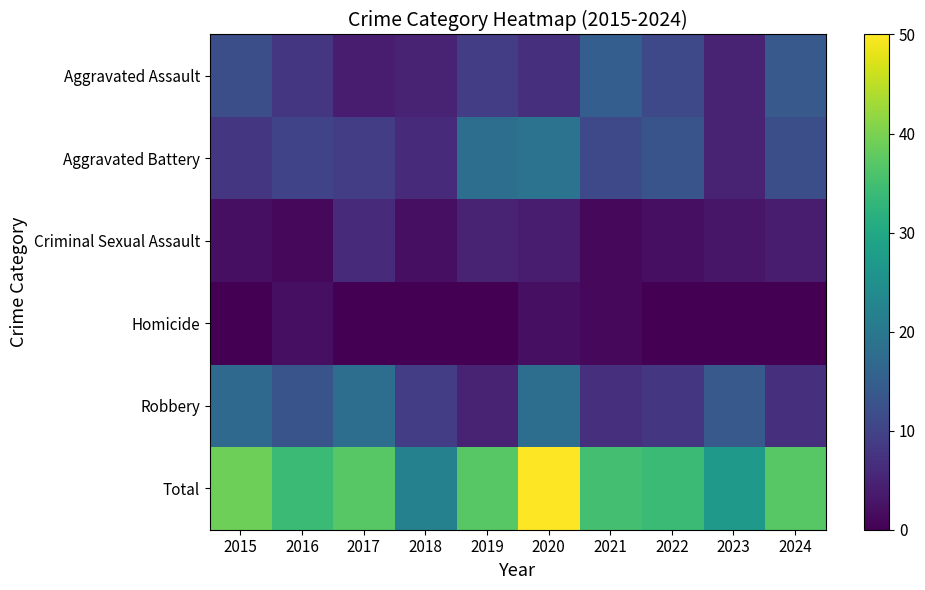

List the series in order of their peak value, highest first.

Total, Aggravated Battery, Robbery, Aggravated Assault, Criminal Sexual Assault, Homicide